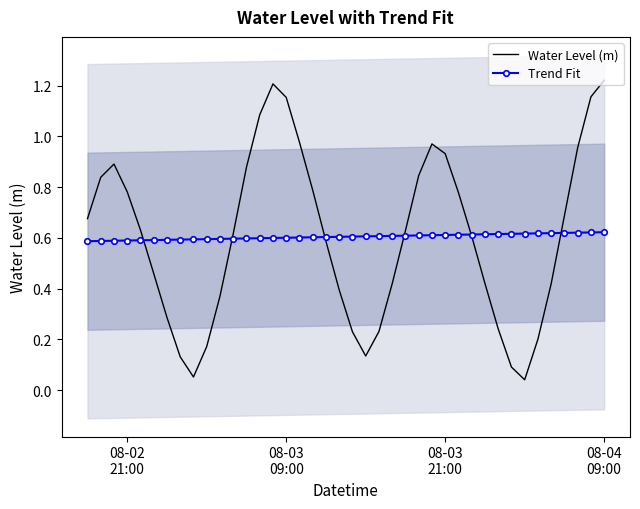

The Trend Fit series shows 0.9 at 13. True or false?

False